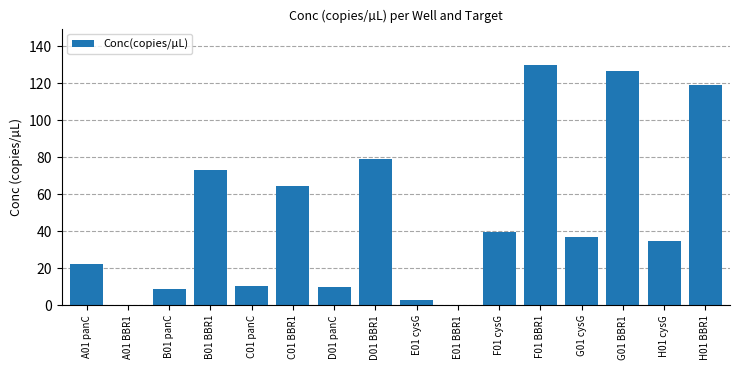

The value at E01 cysG is 2.7. True or false?

True